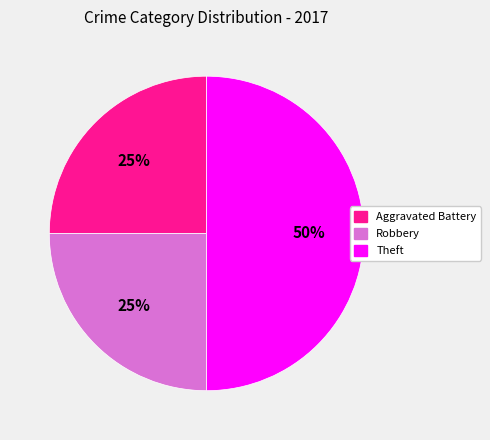

Combined, do Robbery and Theft account for over 50%?

Yes